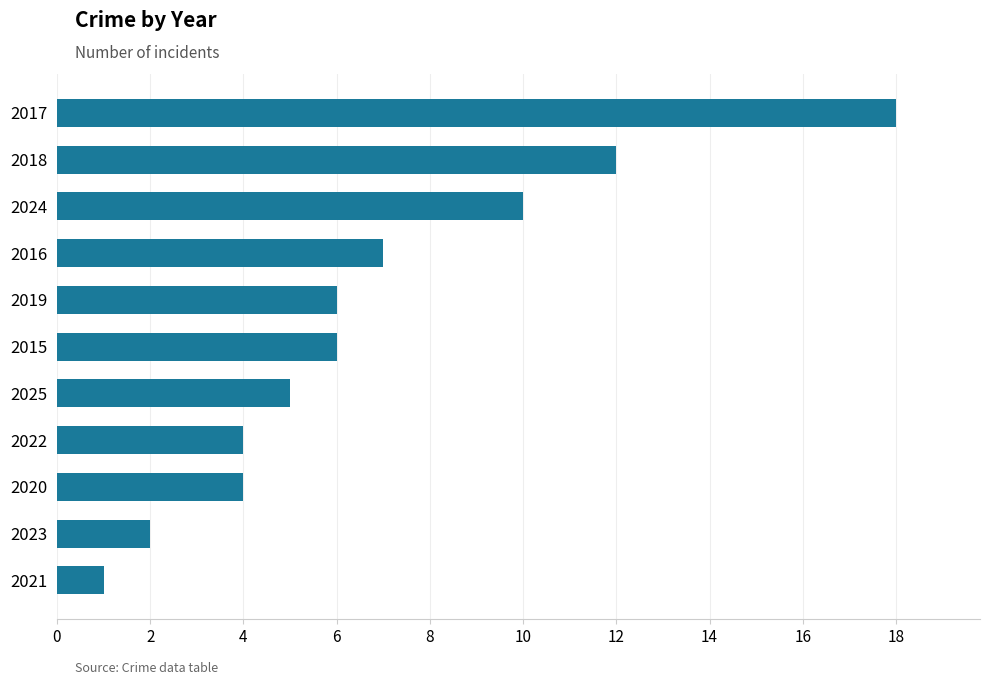

How many data points does each series have?

11